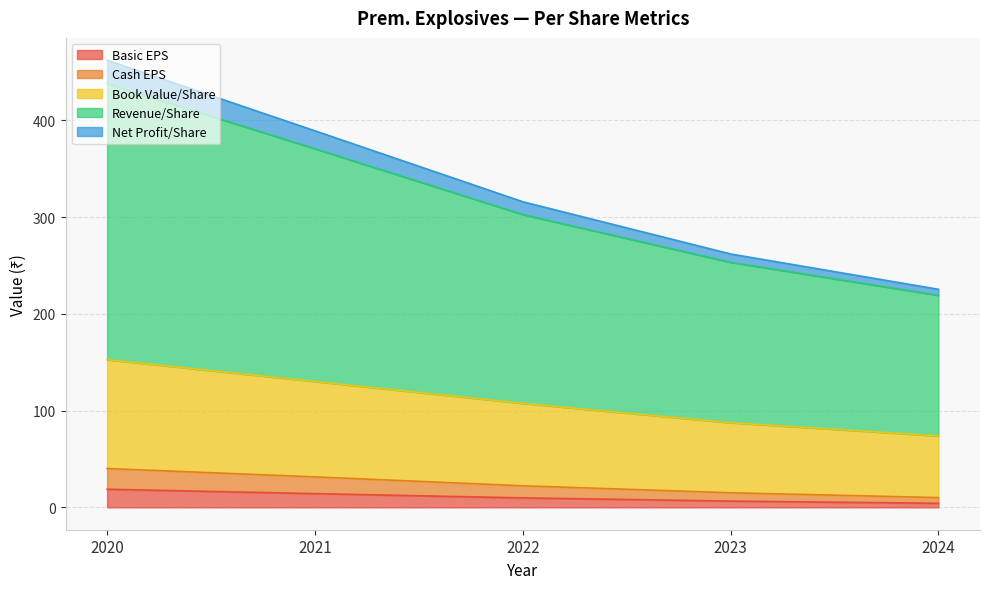

How many values in the Basic EPS series are below 9?

2